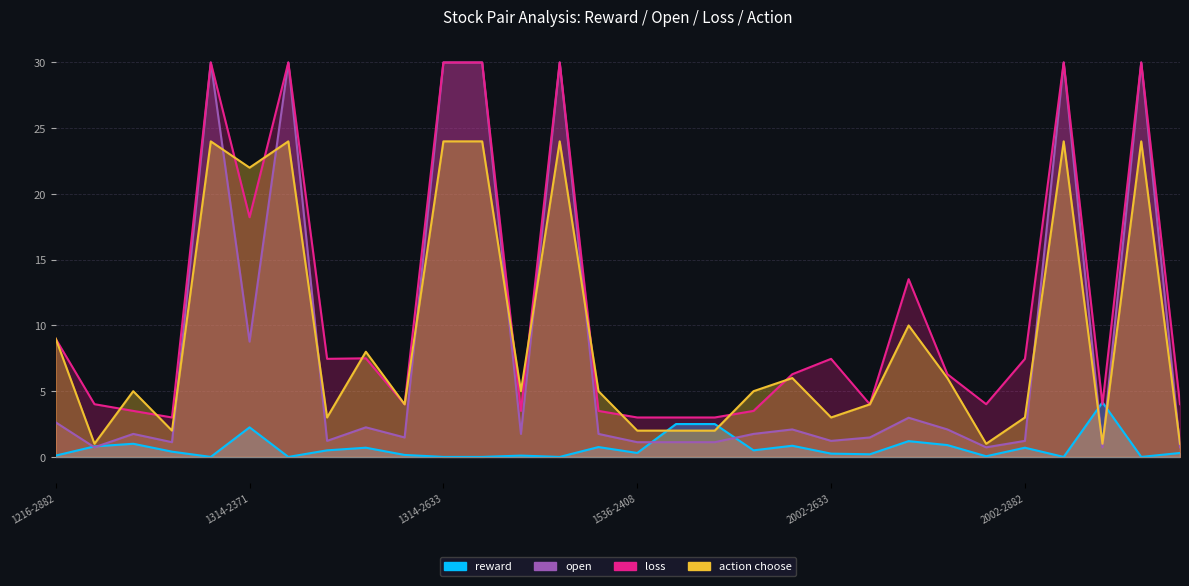

What is the maximum value shown in the chart?

30.0